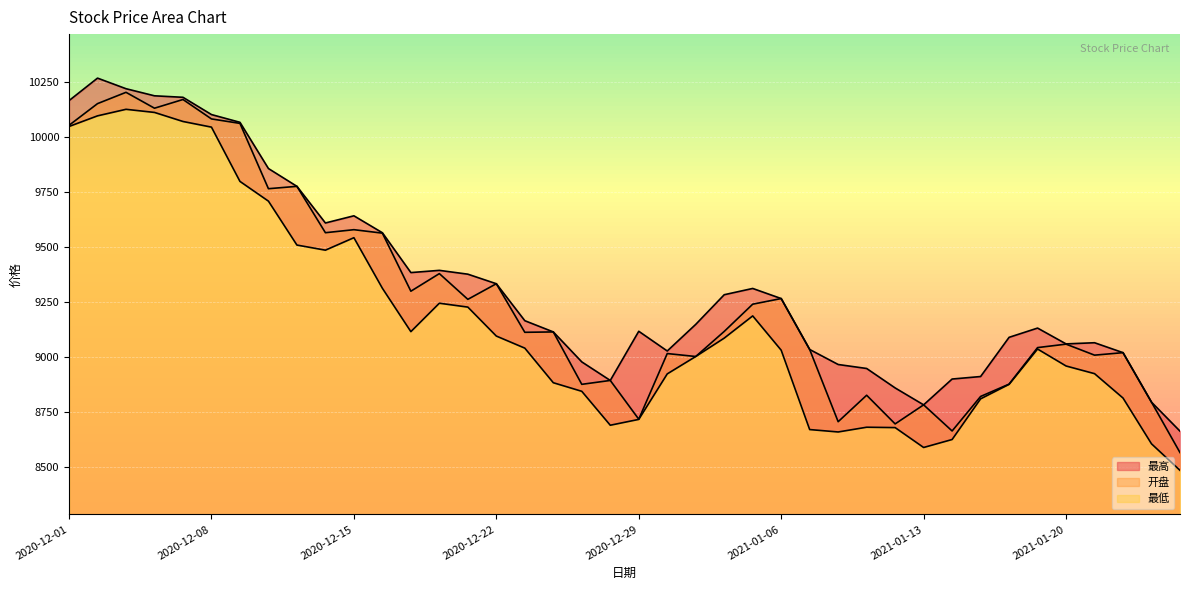

True or false: 最高 and 最低 intersect in this chart.

False